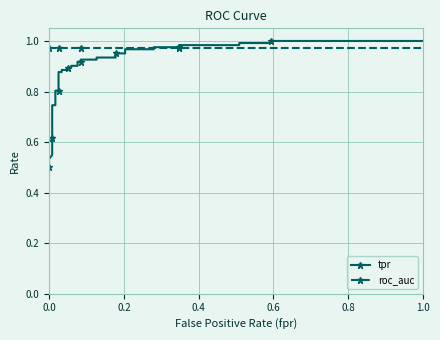

At how many categories does at least one series exceed 0?

37